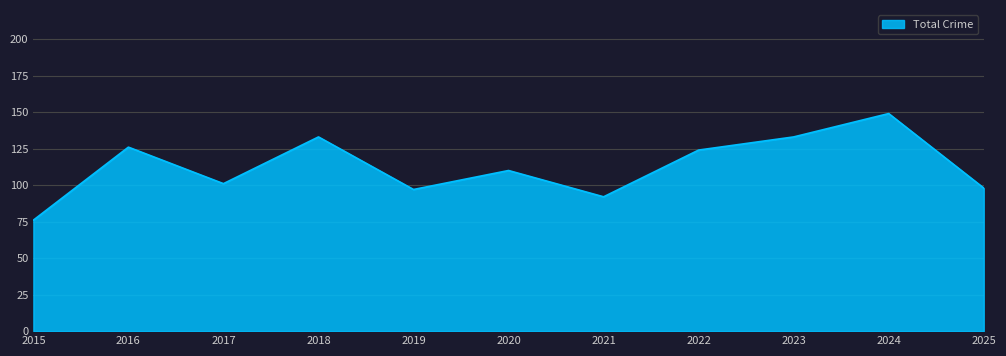

Which category has the lowest value across all series?

2015